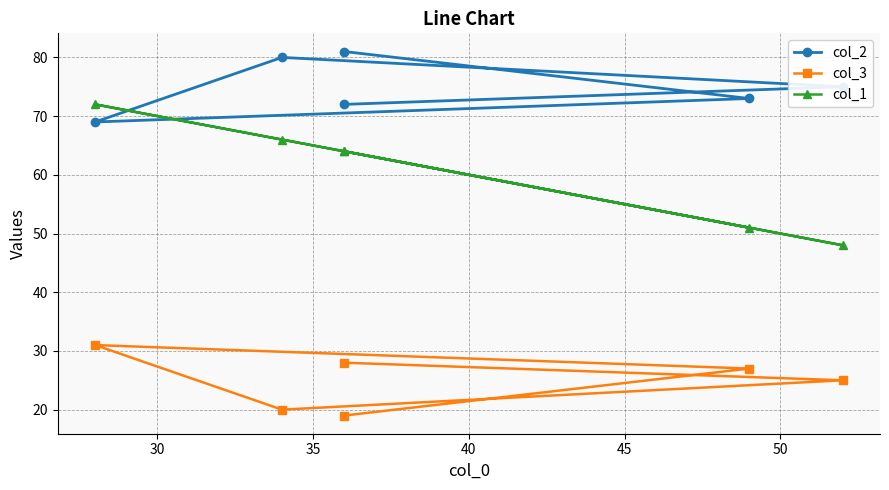

How many lines are shown in the chart?

3